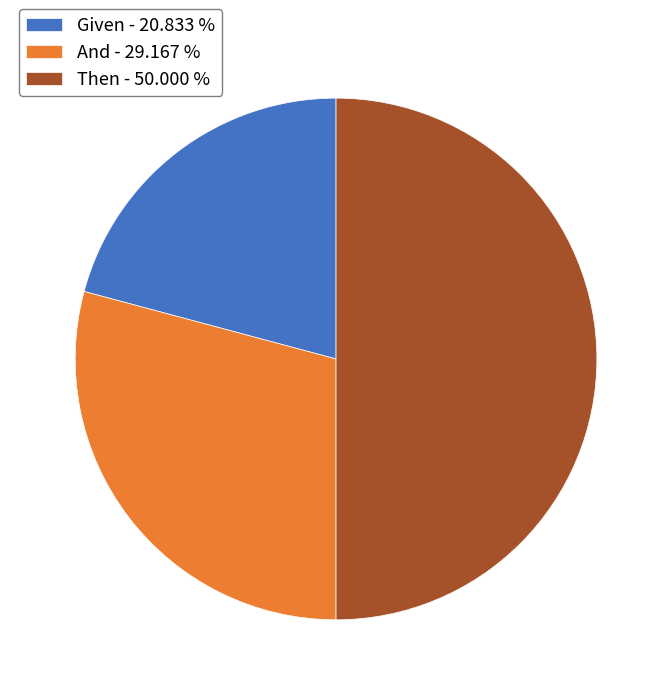

Which has a higher value, And - 29.167 % or Given - 20.833 %?

And - 29.167 %